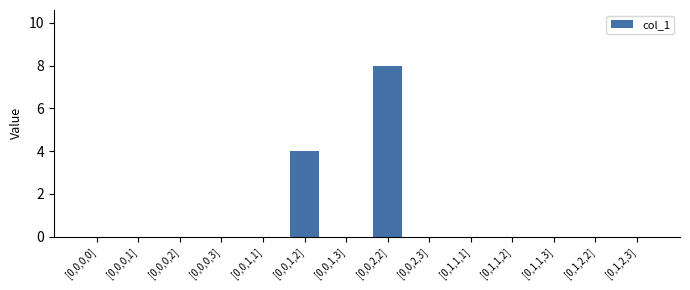

Are the bars horizontal?

No